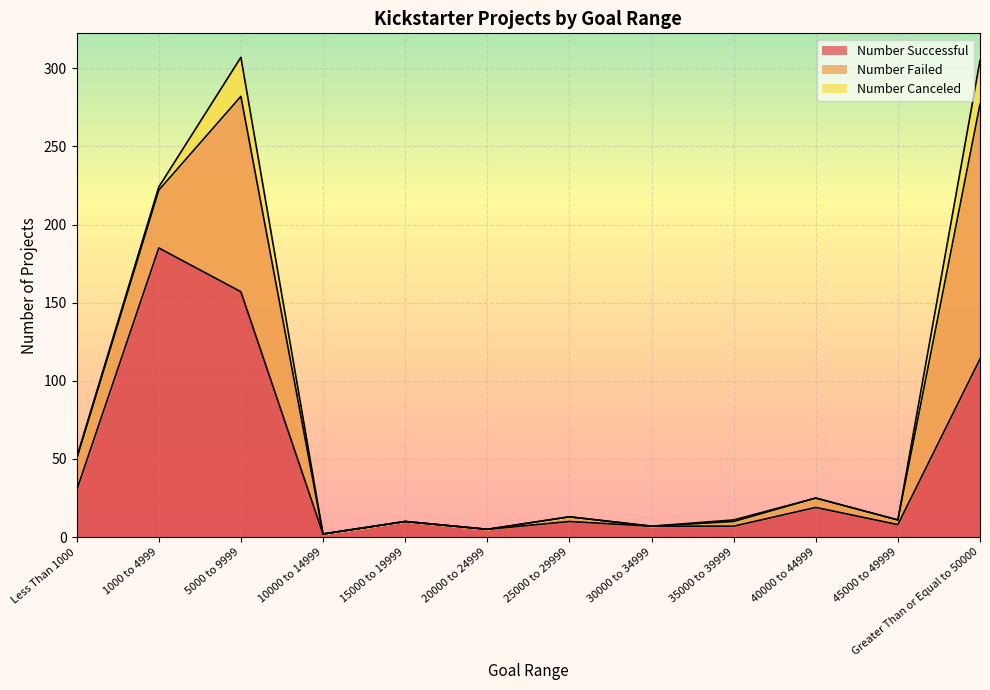

True or false: Number Failed has more than 2 points higher than both neighbors.

True